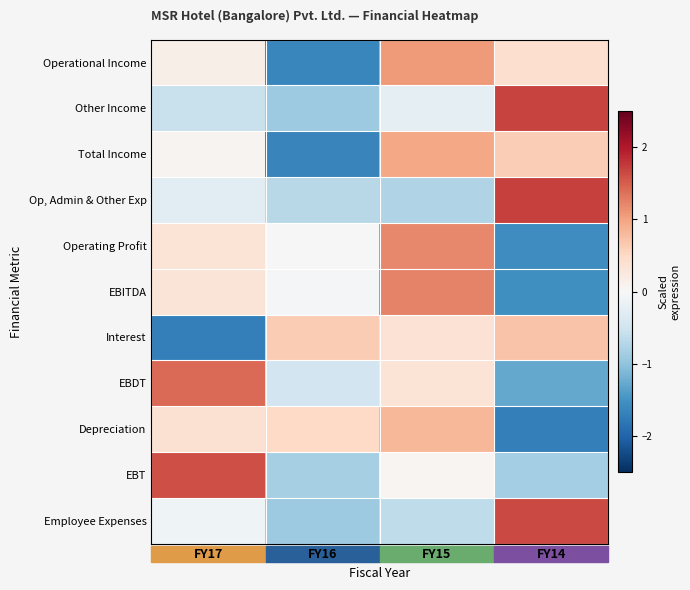

At how many categories does at least one series exceed 0?

4